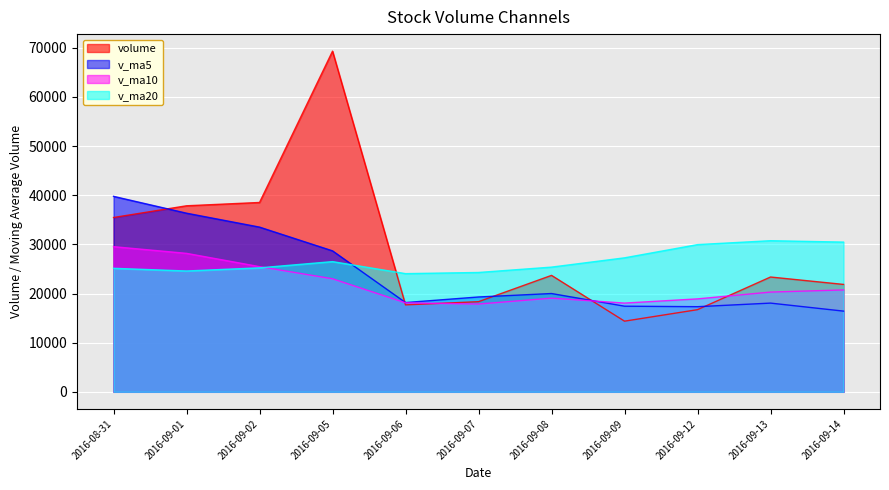

How many times do volume and v_ma5 cross each other?

5